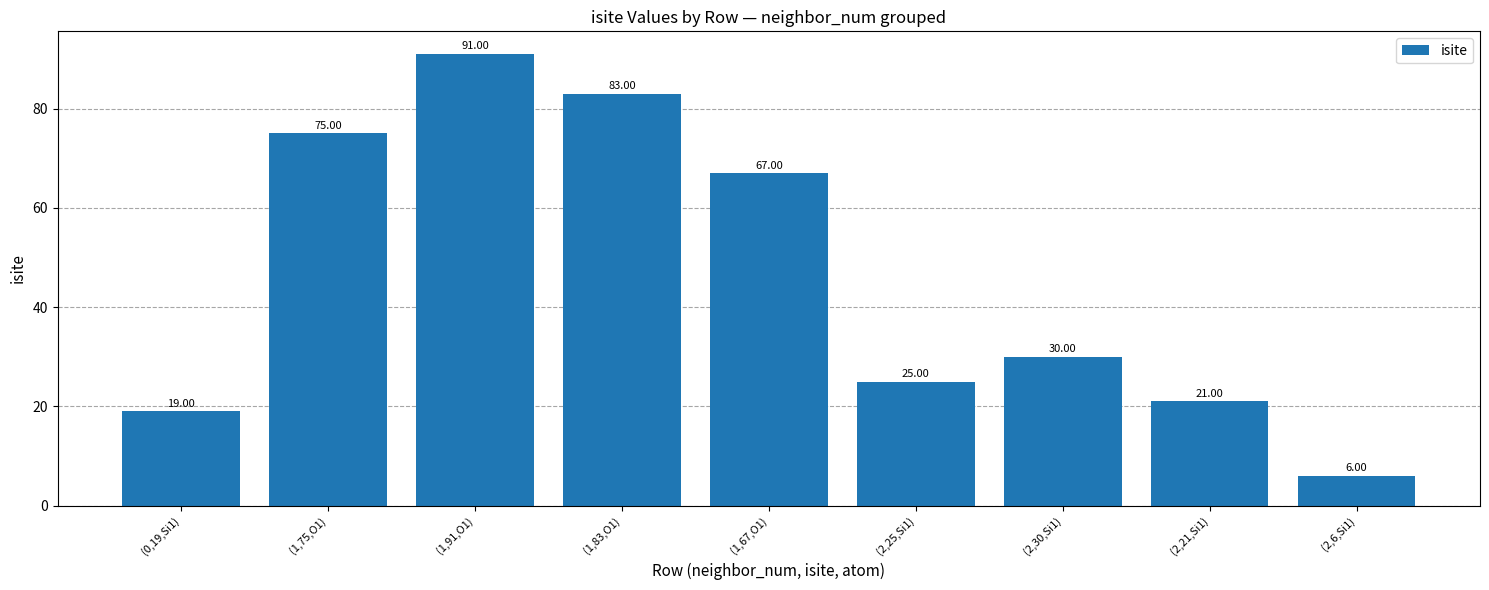

What is the label of the 8th bar from the left?

(2,21,Si1)